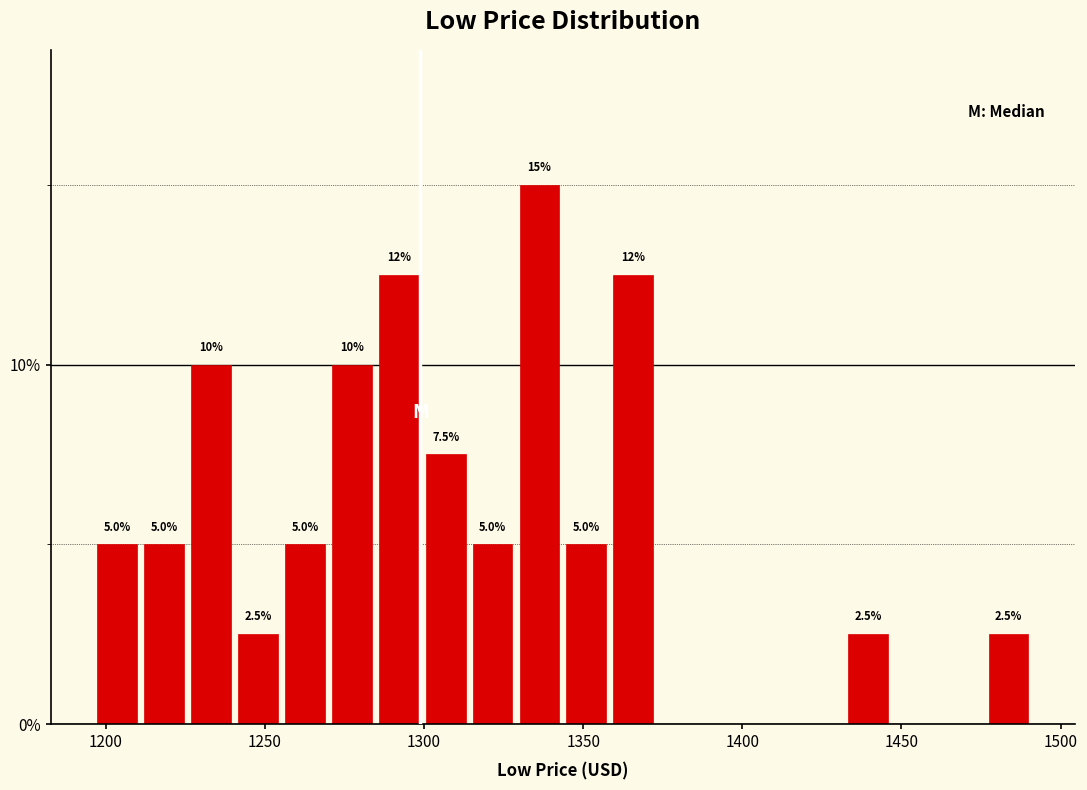

Read against the x-axis, roughly where is the centre of the tallest bar?

1335